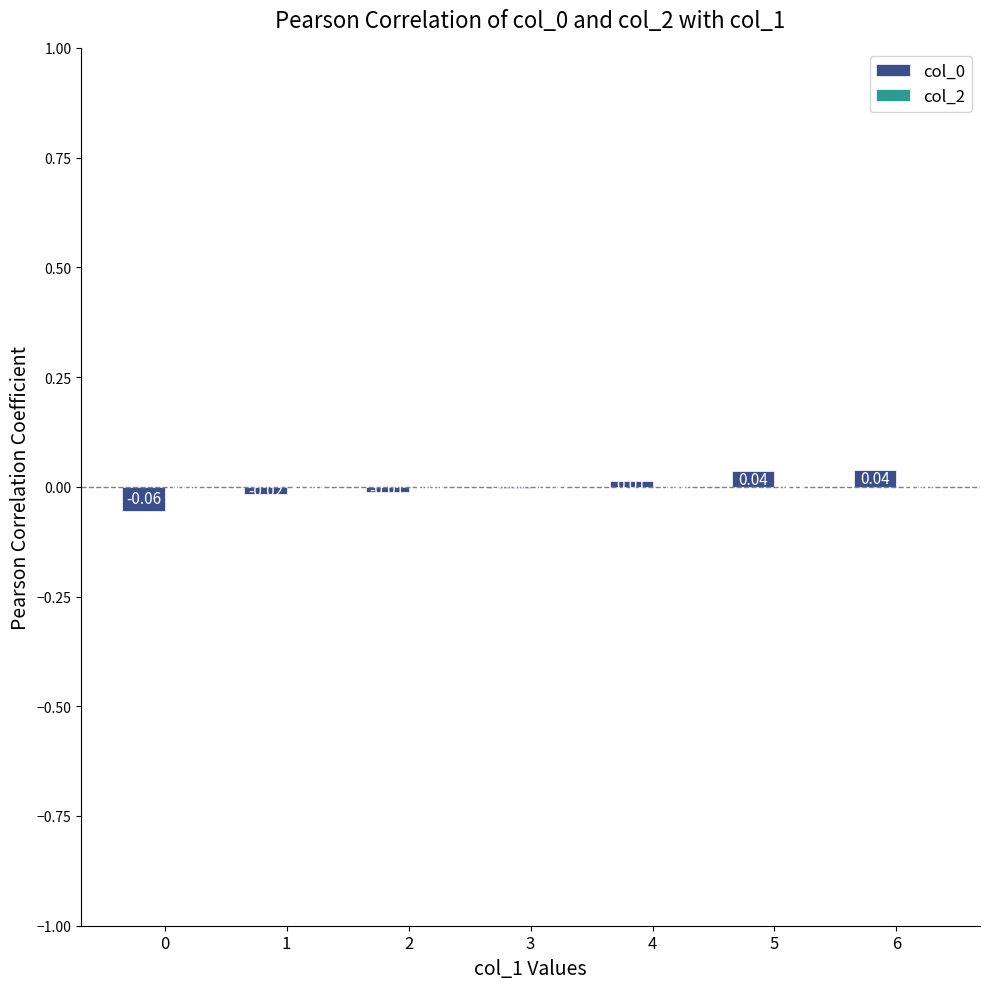

Which has a higher value, 3 or 1?

3